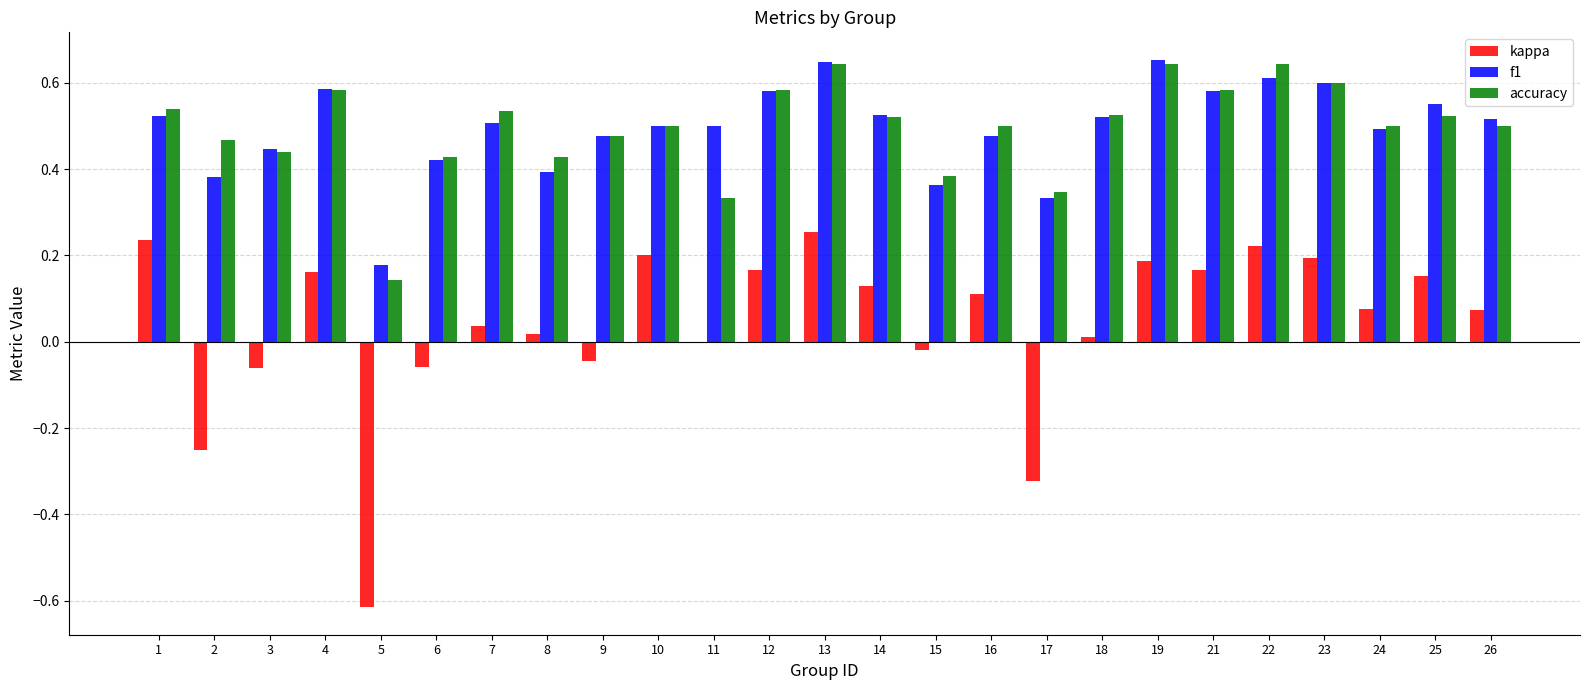

Between 1 and 25, which series saw the biggest shift?

kappa